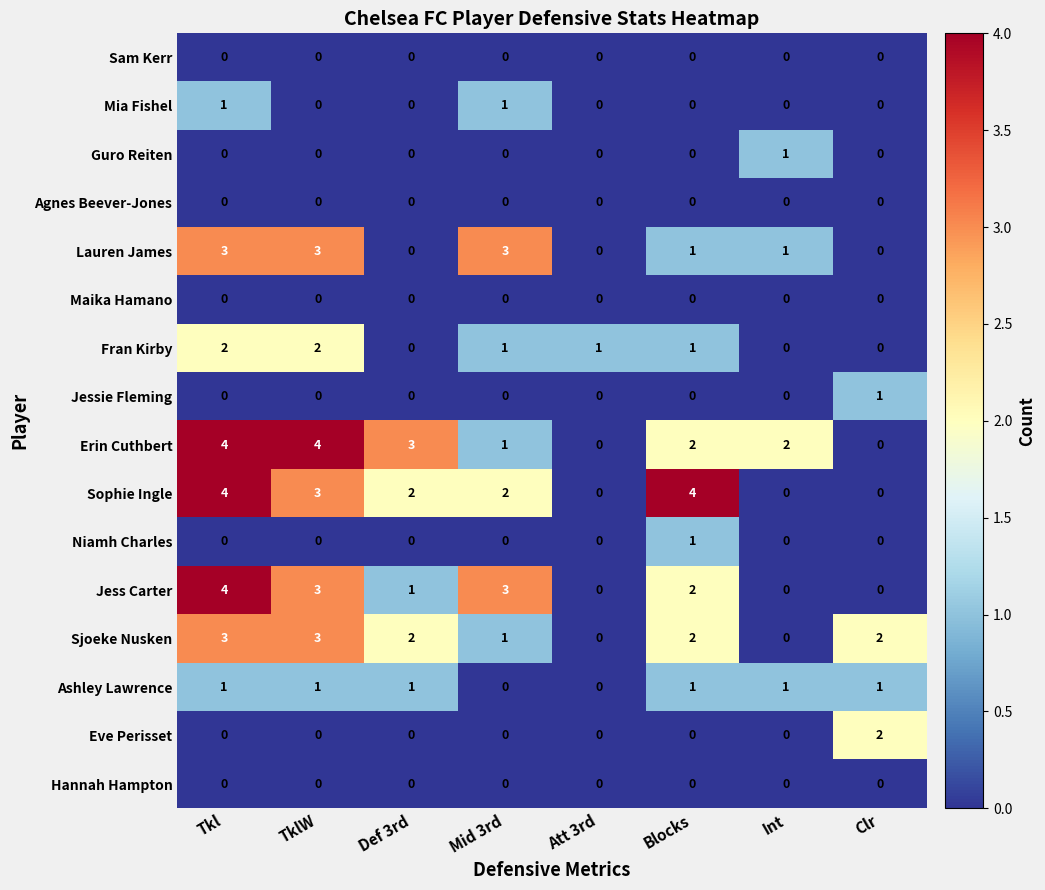

What is the maximum value for Erin Cuthbert?

4